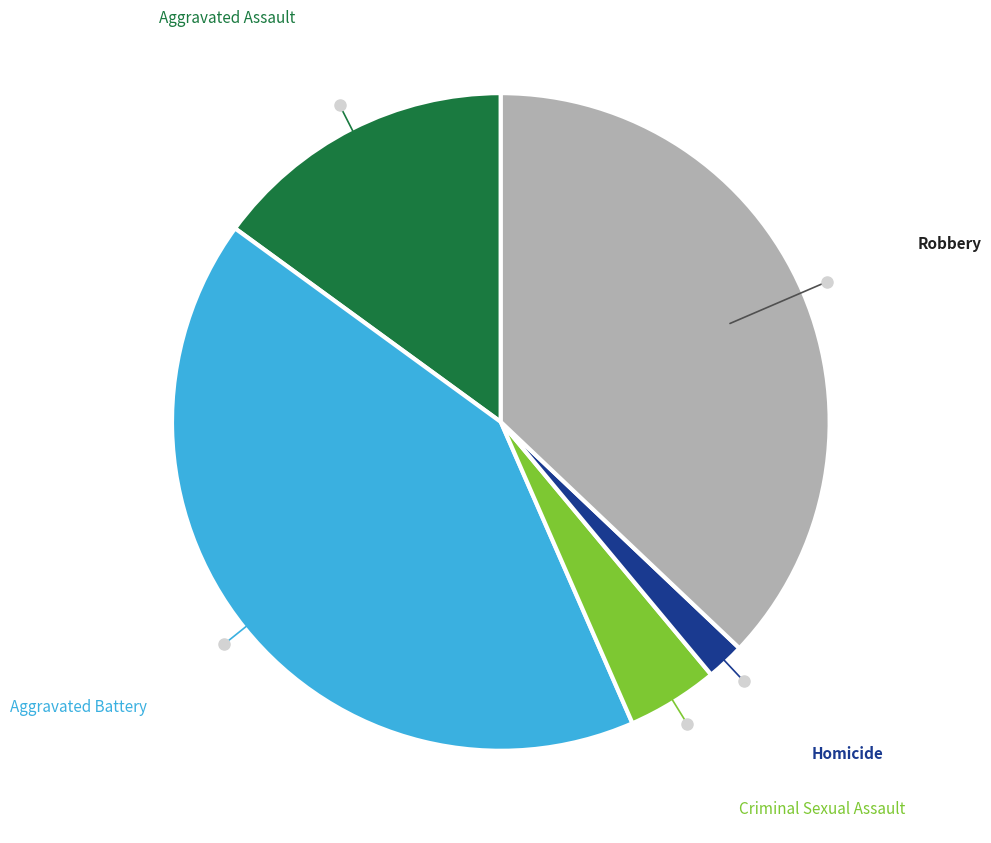

Rank the categories by value from highest to lowest.

Aggravated Battery, Robbery, Aggravated Assault, Criminal Sexual Assault, Homicide